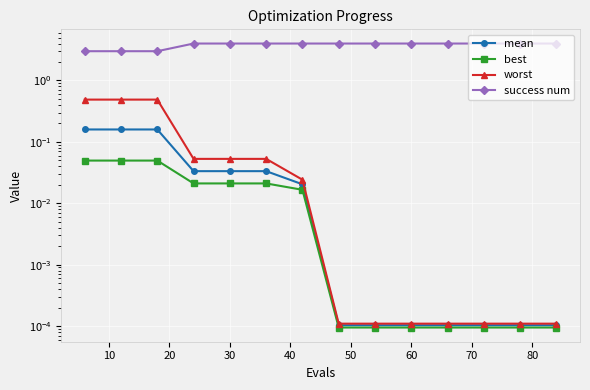

What is the spread (max minus min) of values at 10?

3.0